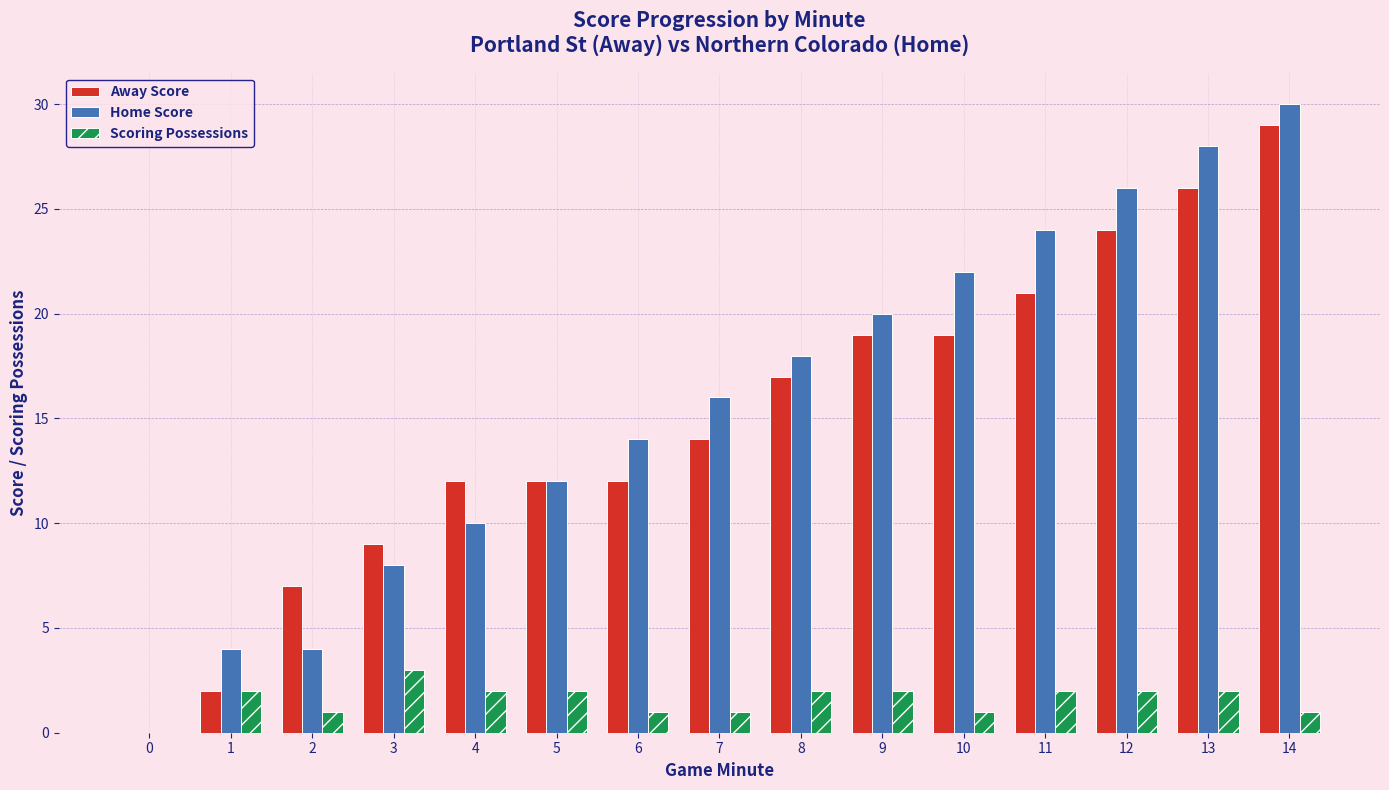

Which category has the highest value across all series?

14